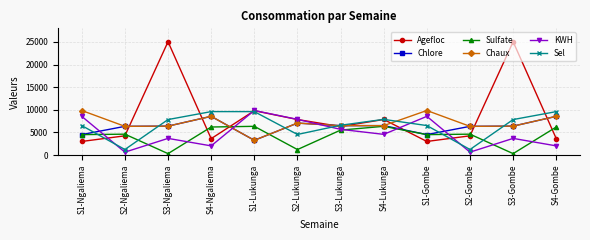

At which label does KWH first exceed 4580?

S1-Ngaliema